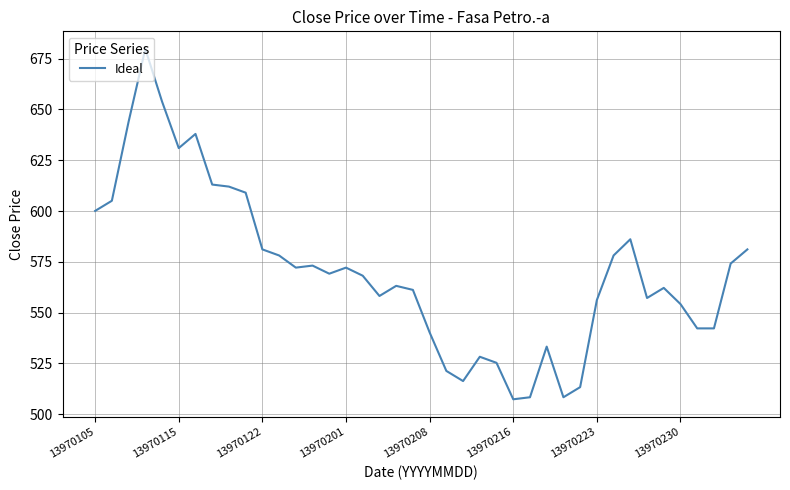

What is the average value?

570.4